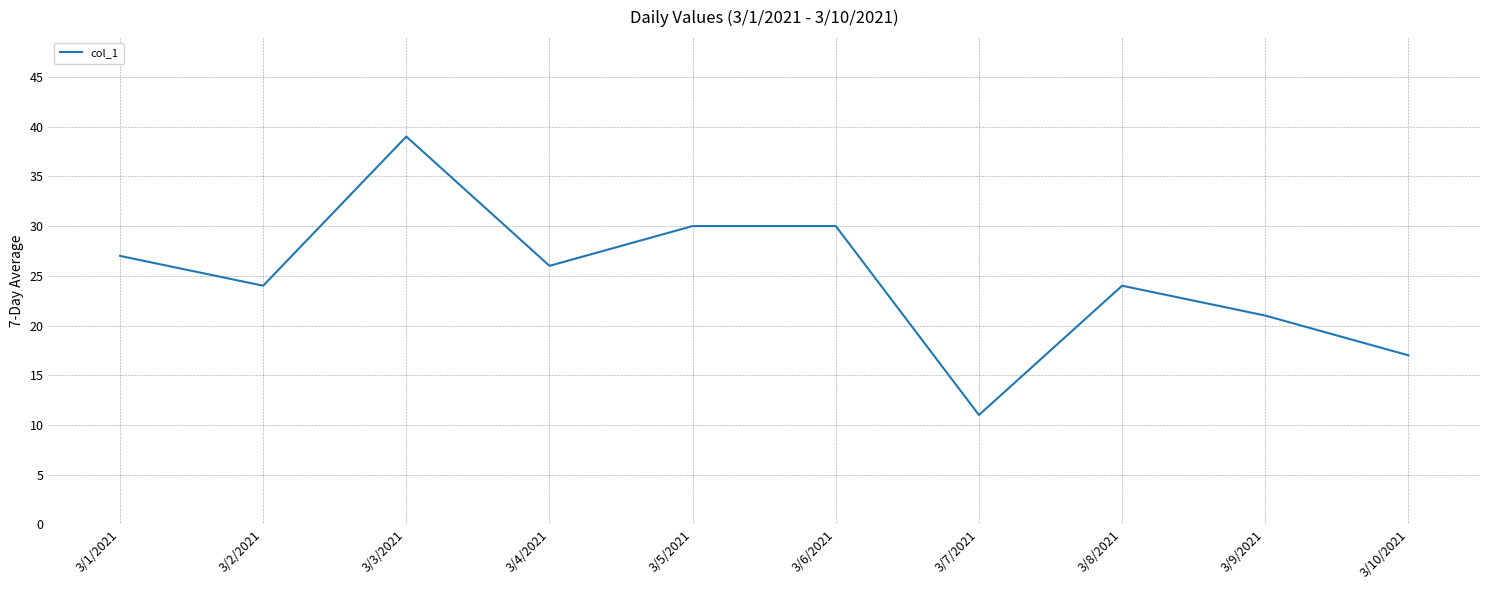

At which category does the data reach its first local peak?

3/3/2021